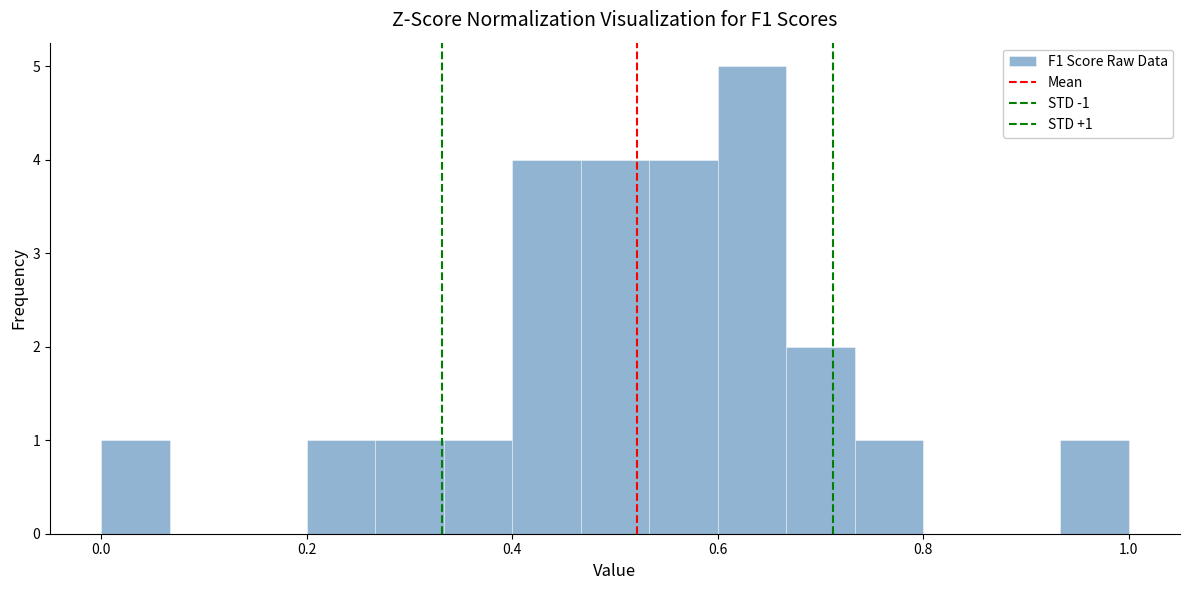

Read against the x-axis, roughly where is the centre of the tallest bar?

0.64